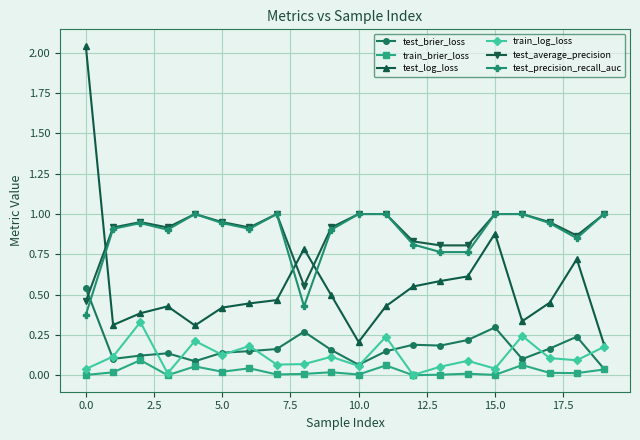

Which series has the widest spread of values?

test_log_loss